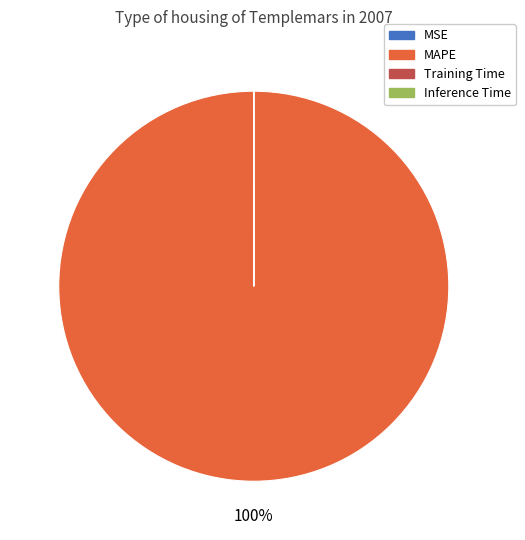

To the nearest percent, what is the difference between the largest and smallest slice percentages?

100%